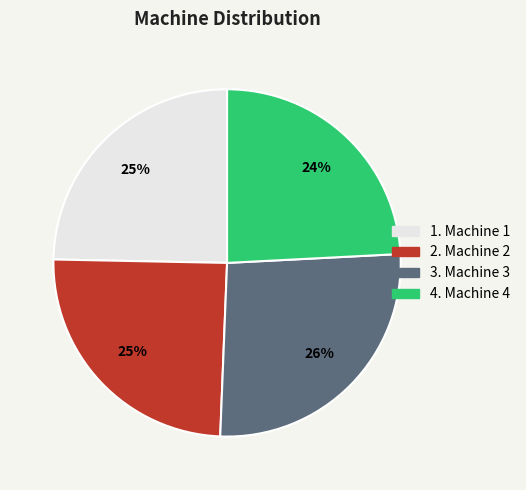

To the nearest percent, what is the average slice percentage?

25%